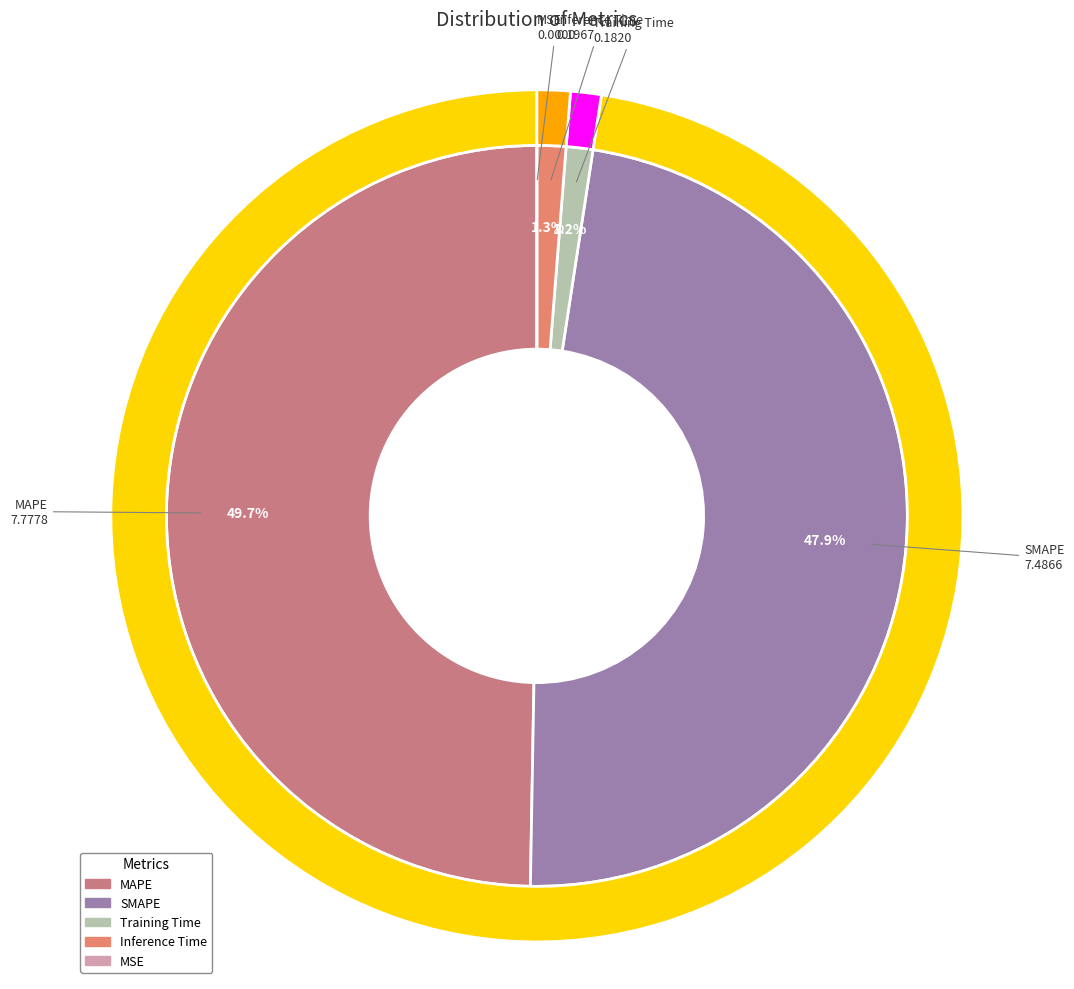

To the nearest percent, what is the combined percentage of MSE and Training Time?

1%